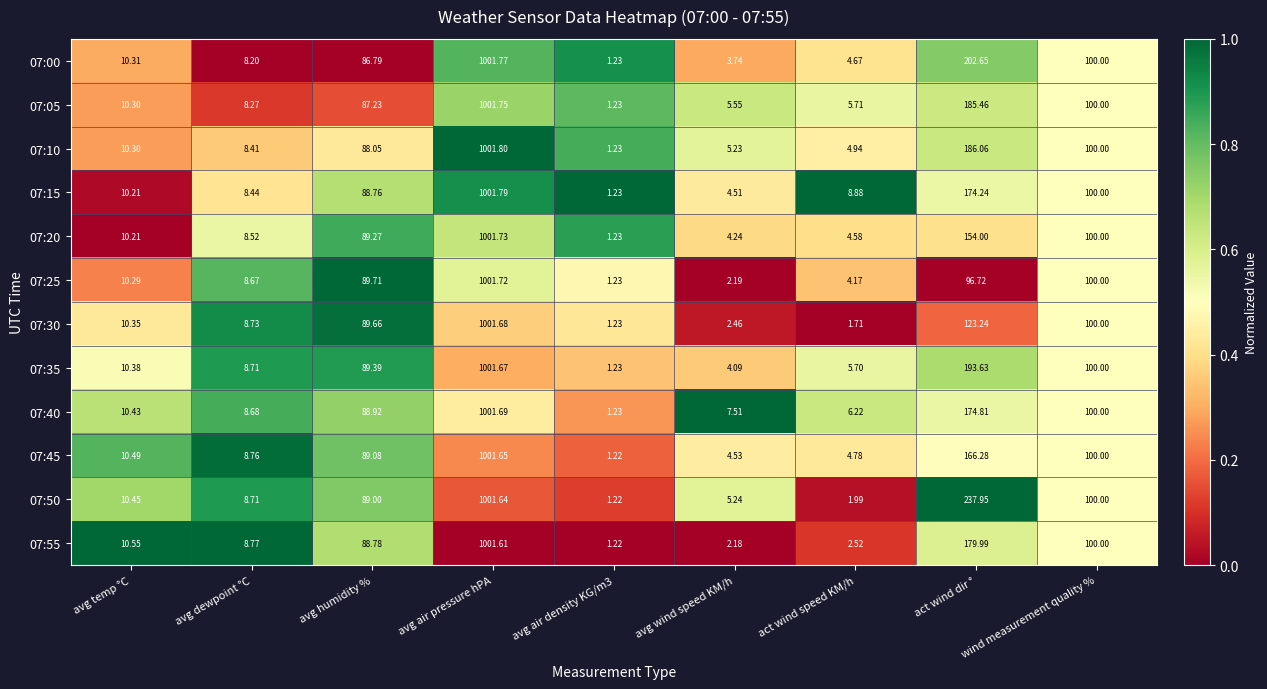

Which series has the largest total across all categories?

07:50